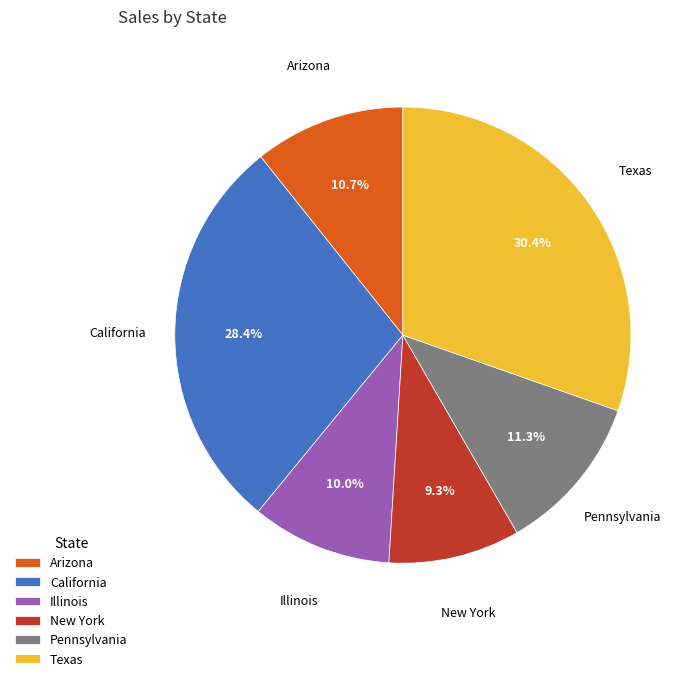

How many slices are in this pie chart?

6